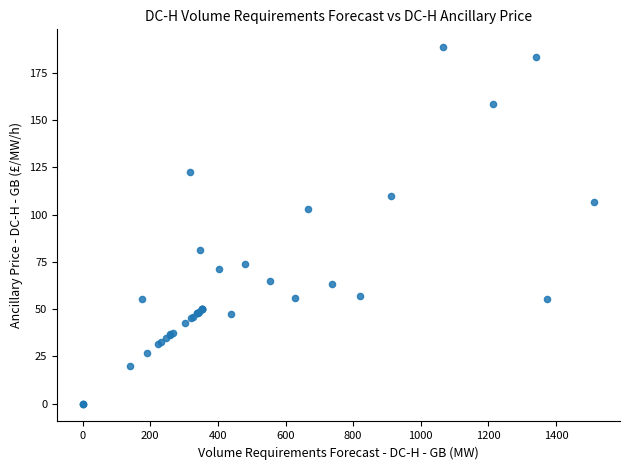

What Y value in the scatter plot is closest to 94?

103.0